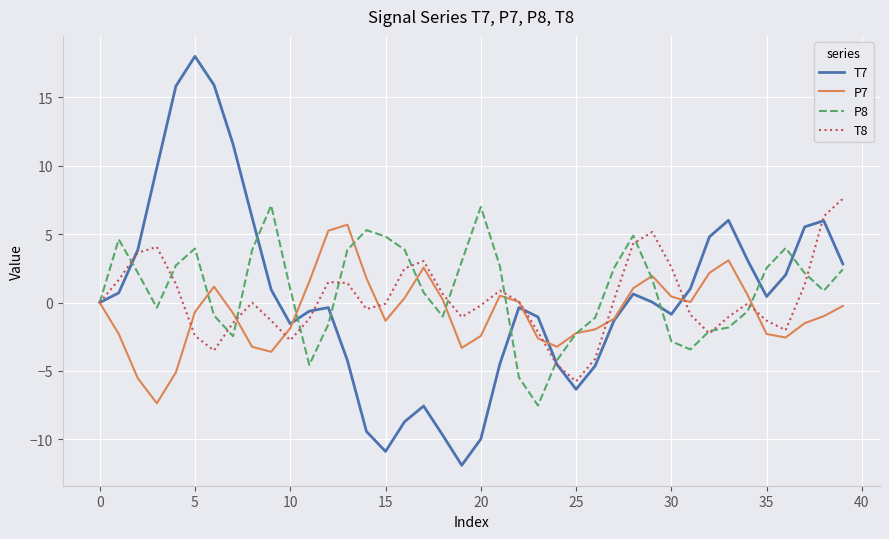

What is the highest value of the T8 series?

7.6